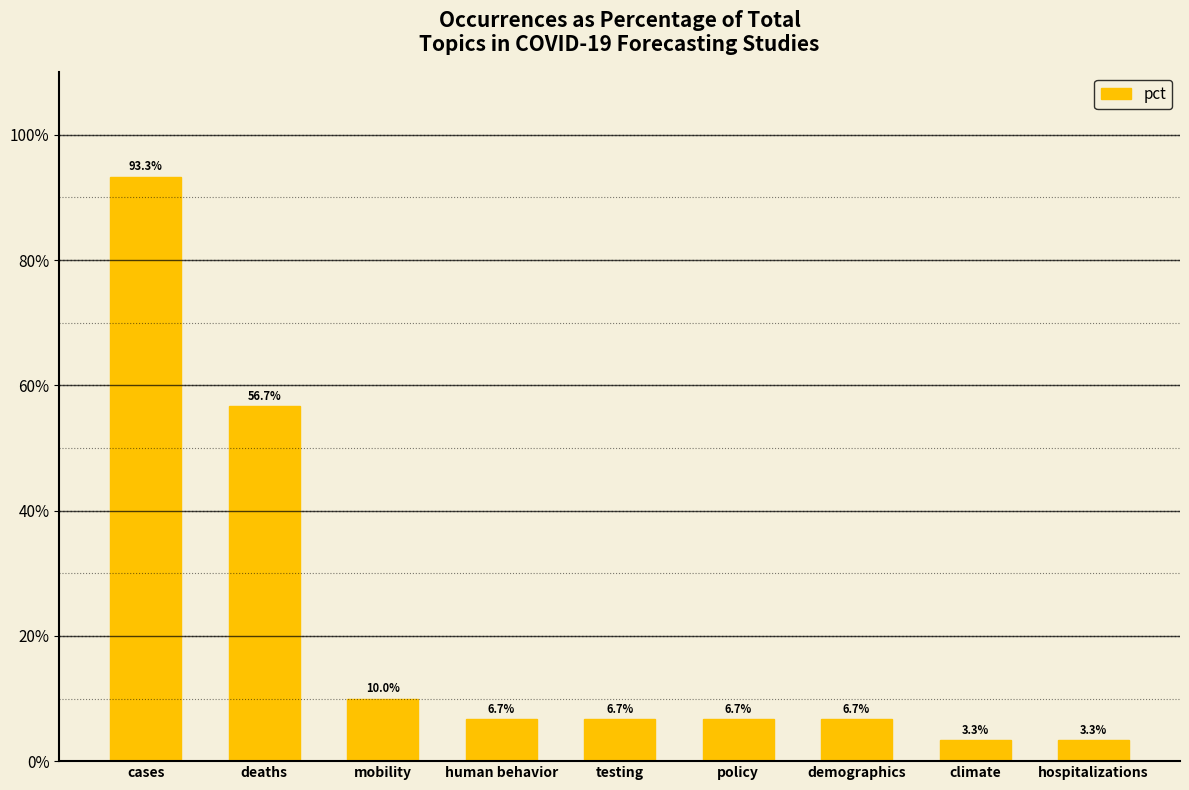

List the labels in order of value, largest first.

cases, deaths, mobility, human behavior, testing, policy, demographics, climate, hospitalizations